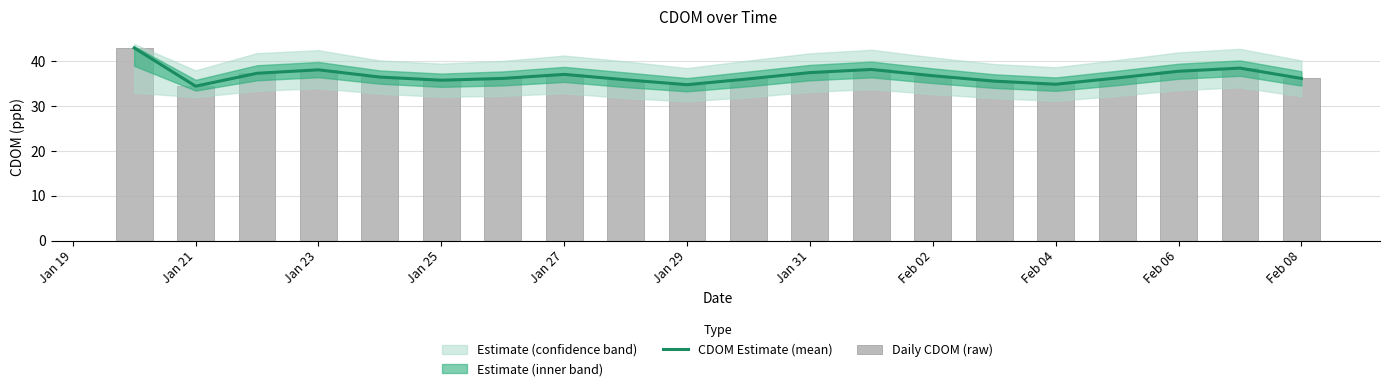

The CDOM Estimate (mean) series shows 34.8 at Jan 29. True or false?

True